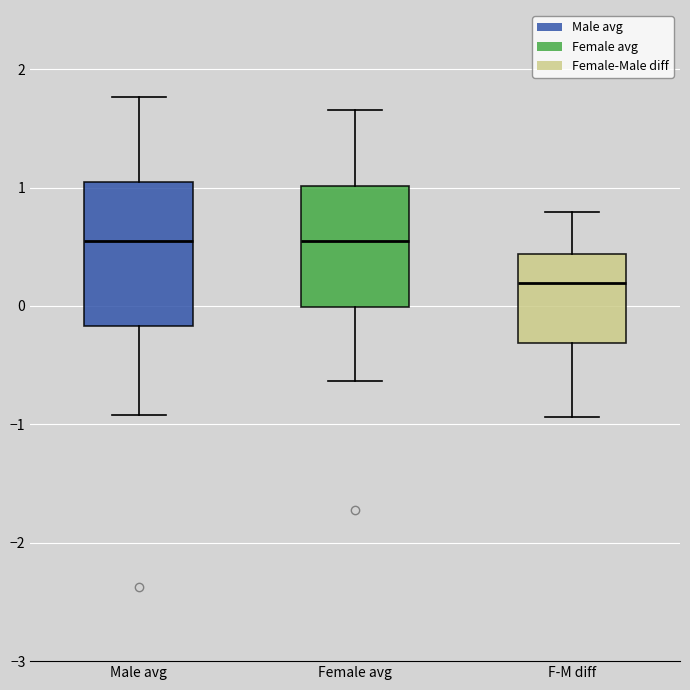

Reading left to right, read every box against the y-axis: the position of its median line, the range the box covers, and the ends of its whiskers. The values are not printed on the chart, so give them approximately, as read against the axis.

Male avg: median 0.5, box -0.2 to 1.1, whiskers -0.9 to 1.8
Female avg: median 0.5, box 0.0 to 1.0, whiskers -0.6 to 1.7
F-M diff: median 0.2, box -0.3 to 0.4, whiskers -0.9 to 0.8